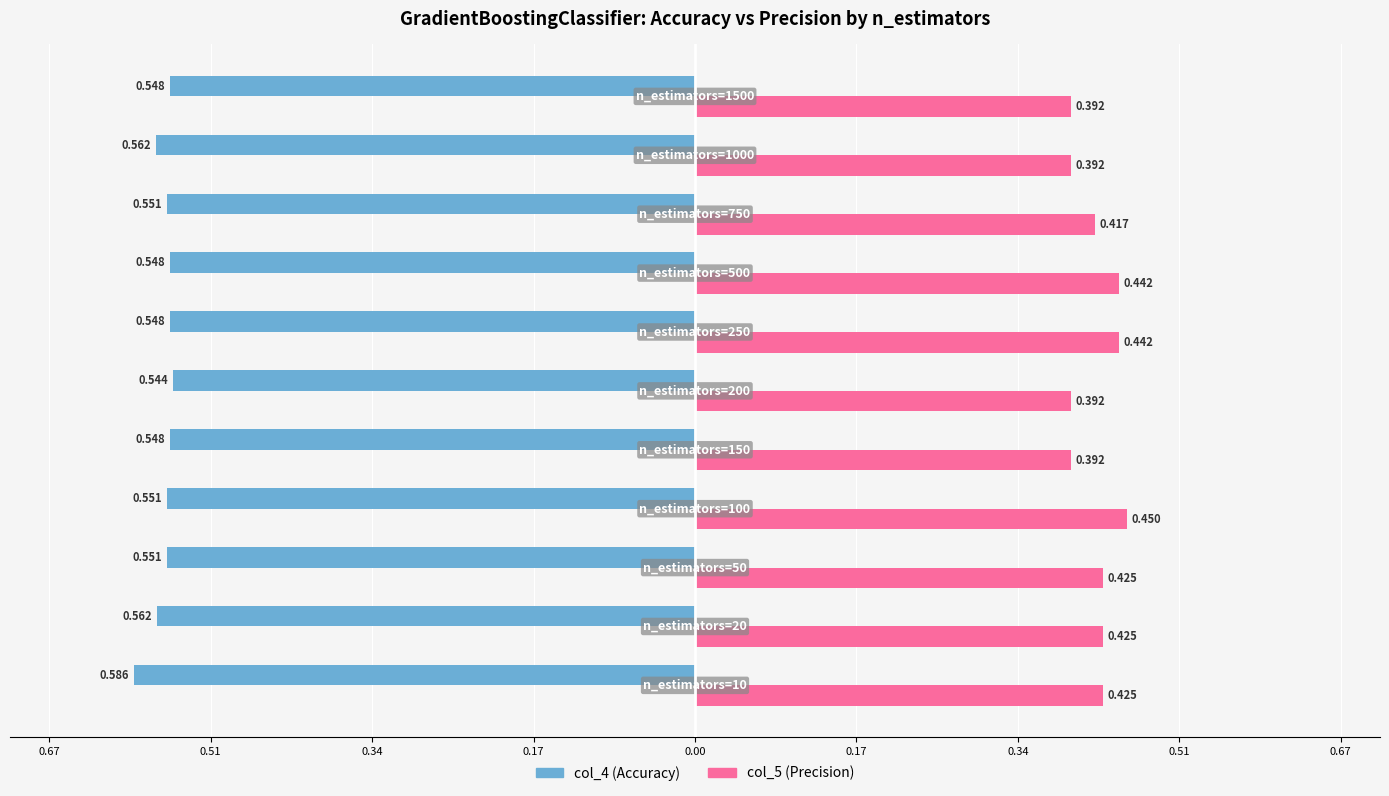

What are all the series names shown in the legend?

col_4 (Accuracy), col_5 (Precision)